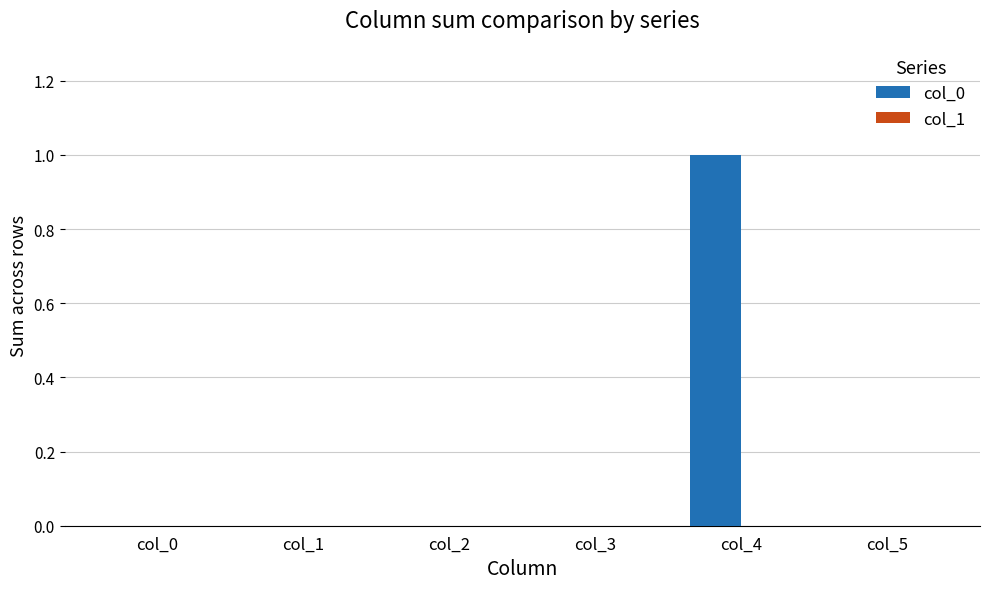

Is it true that the value at col_5 is 0?

True